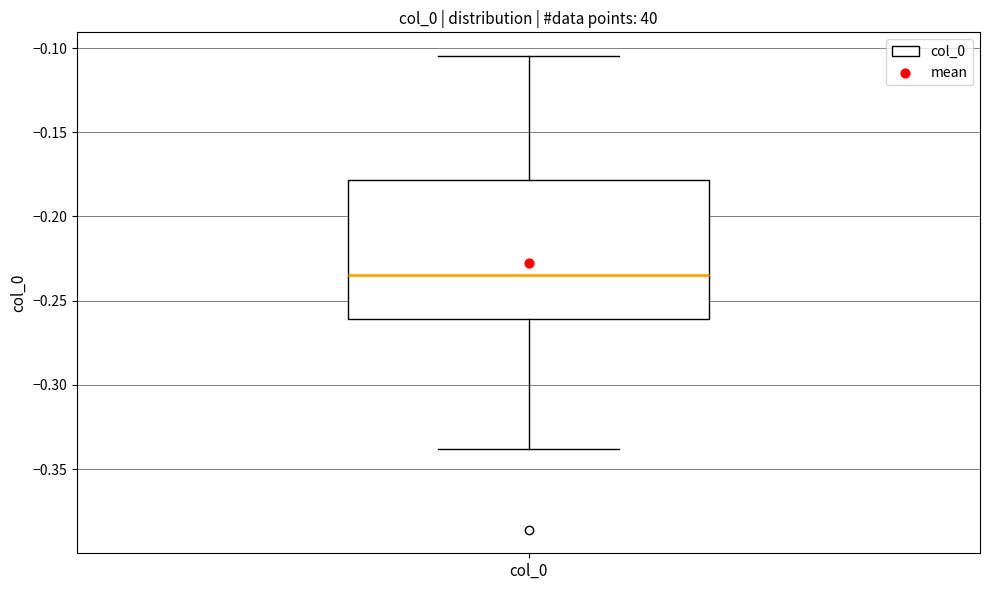

Where does the median line of the box for col_0 sit on the y-axis? The values are not printed on the chart, so give them approximately, as read against the axis.

-0.235